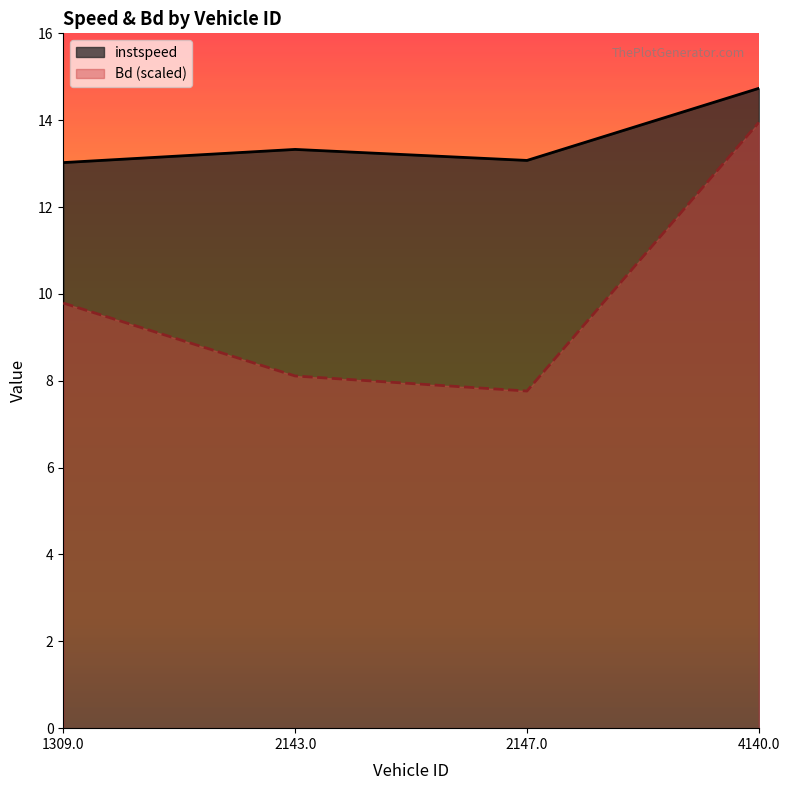

List the labels in order of Bd value, largest first.

4140.0, 1309.0, 2143.0, 2147.0